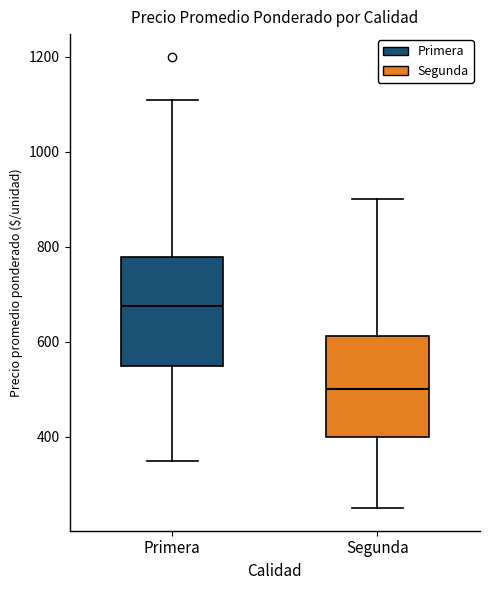

Reading left to right, read every box against the y-axis: the position of its median line, the range the box covers, and the ends of its whiskers. The values are not printed on the chart, so give them approximately, as read against the axis.

Primera: median 680, box 540 to 780, whiskers 360 to 1100
Segunda: median 500, box 400 to 620, whiskers 260 to 900